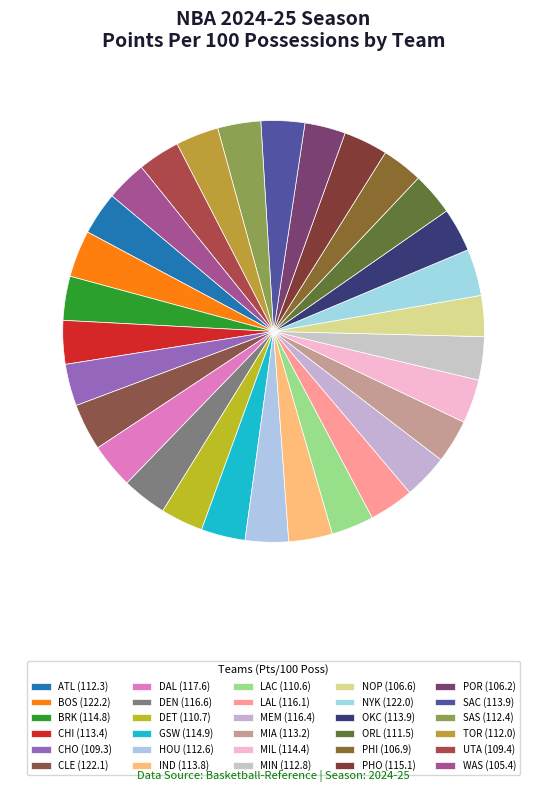

How many slices are in this pie chart?

30